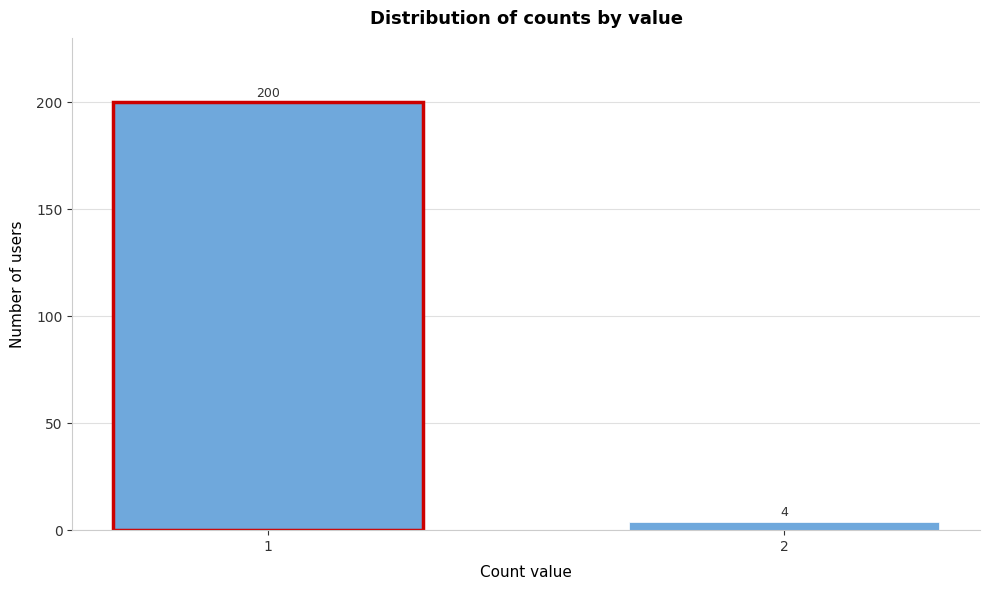

Reading left to right, list all the values displayed in this chart.

200	4